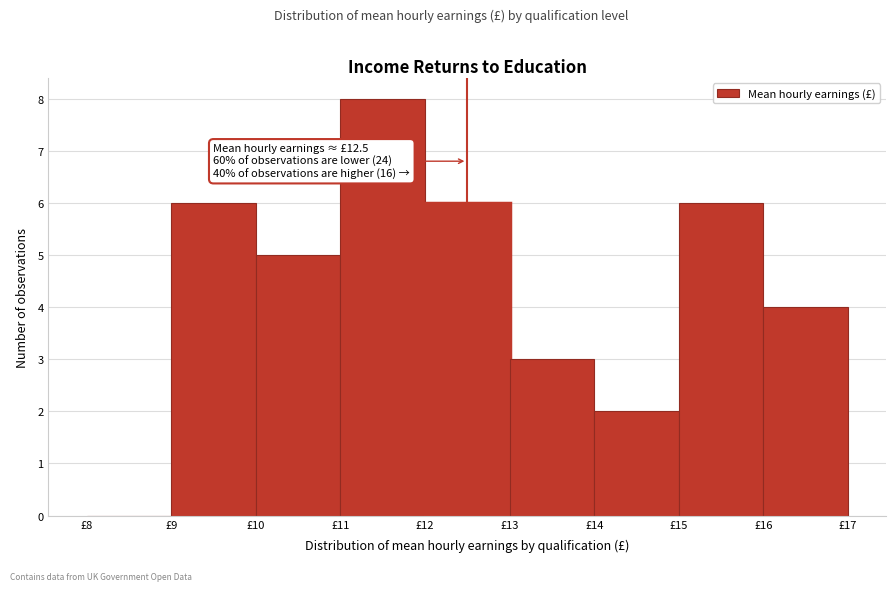

Which range on the x-axis has the tallest bar?

11 to 12